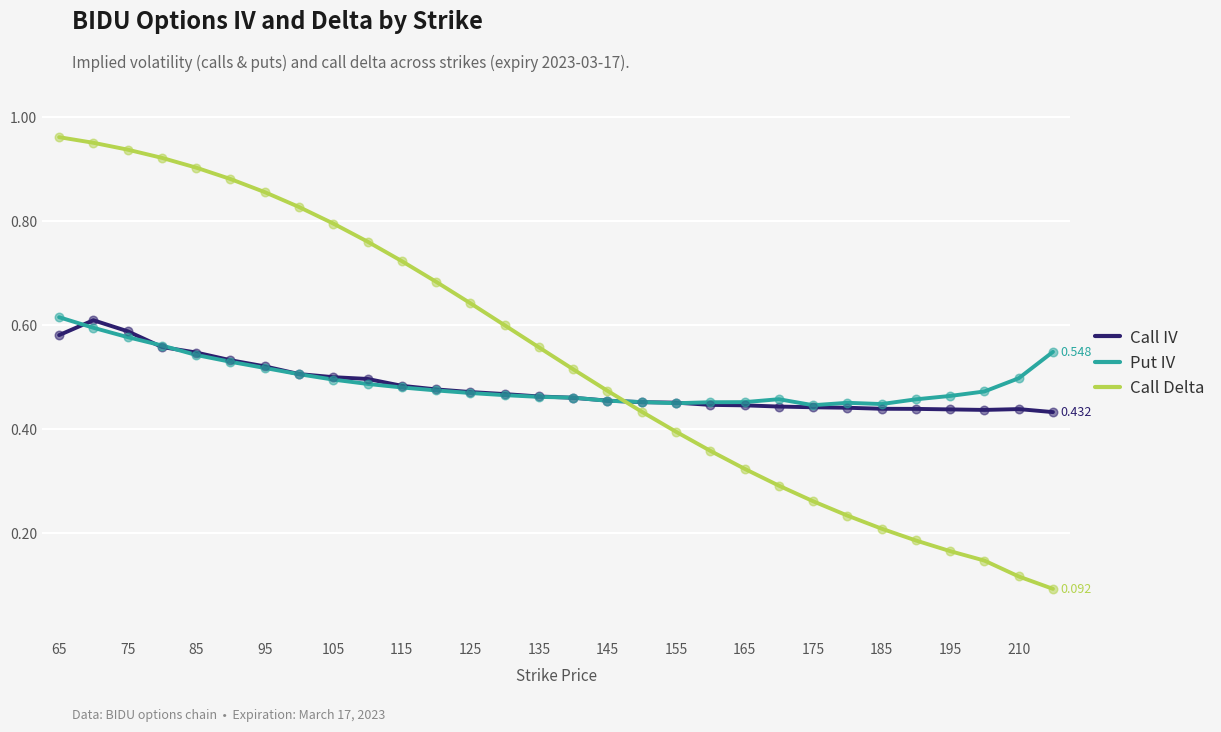

Which series has the largest total across all categories?

Call Delta